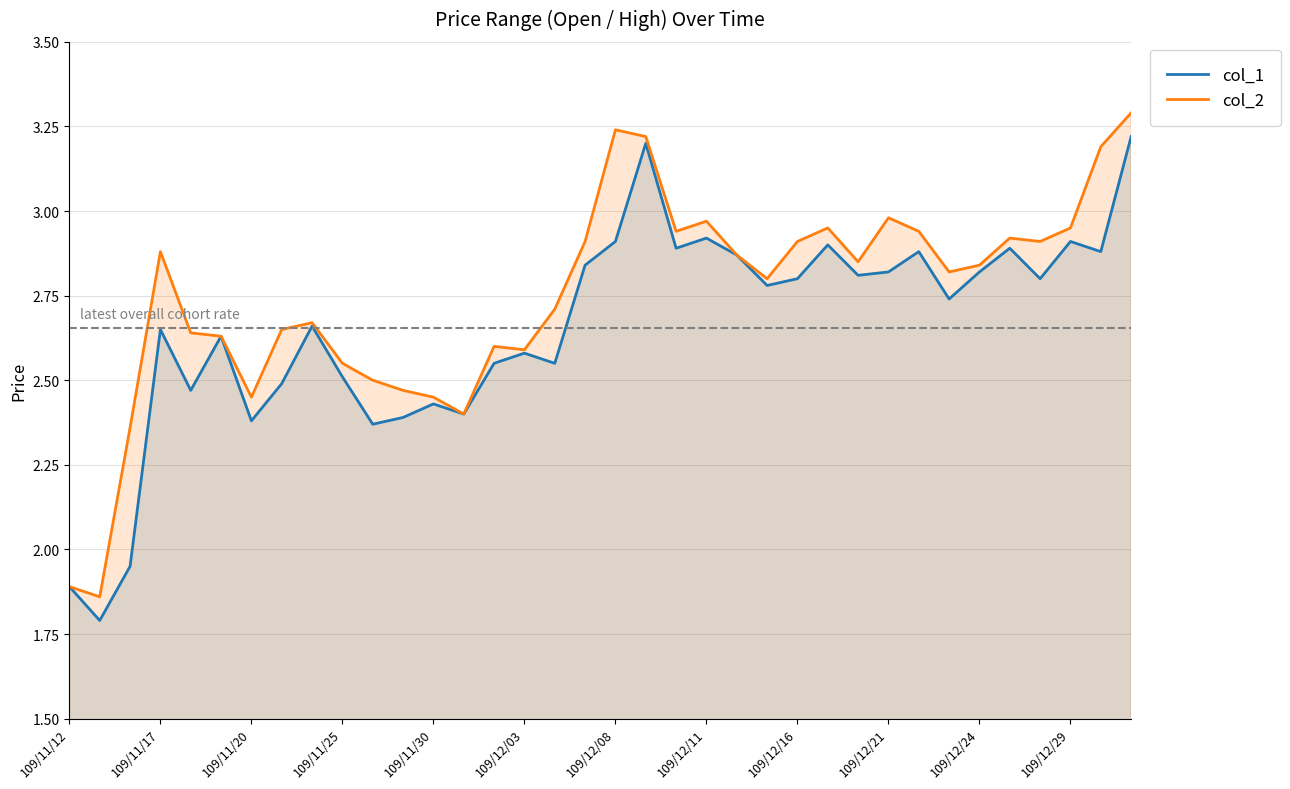

True or false: col_1 and col_2 intersect in this chart.

False